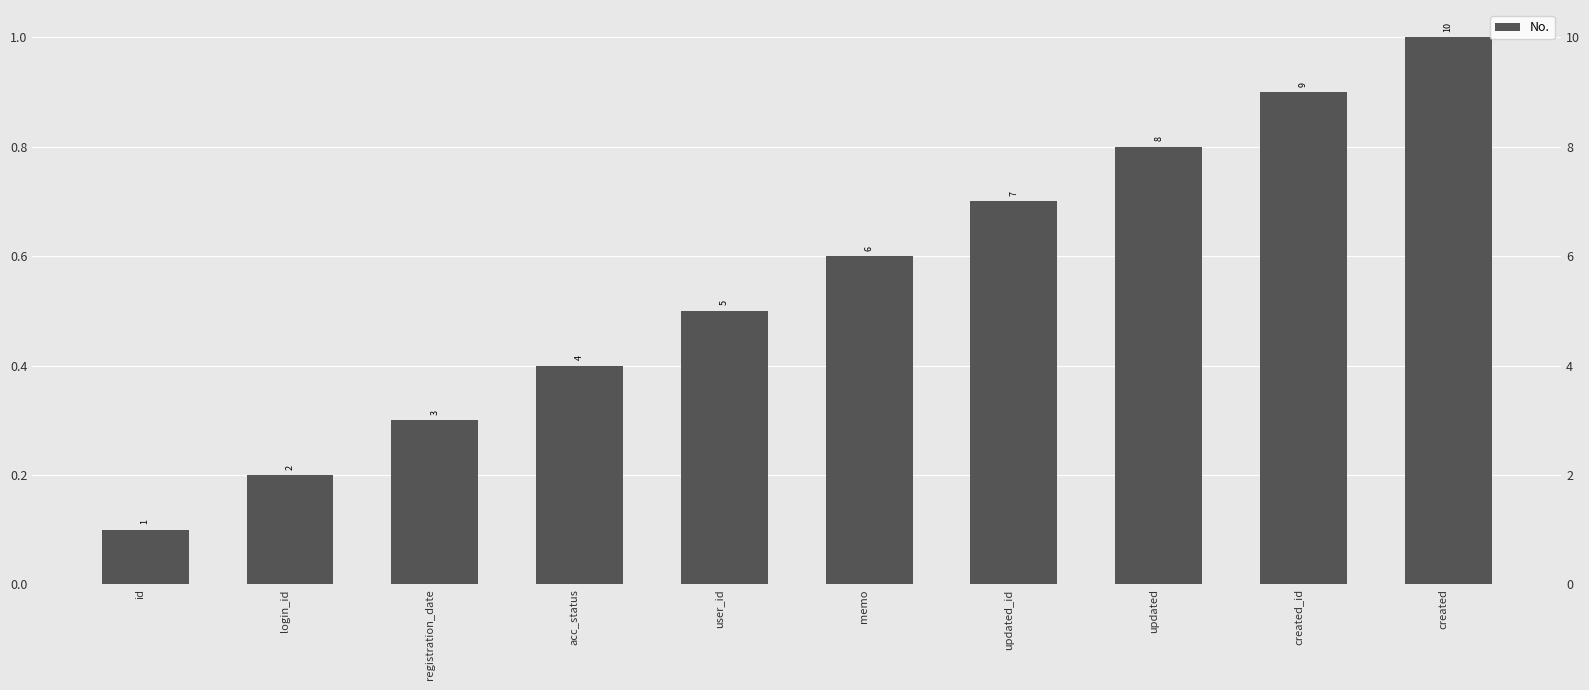

Reading right to left, list all the values displayed in this chart.

created=1.0	created_id=0.9	updated=0.8	updated_id=0.7	memo=0.6	user_id=0.5	acc_status=0.4	registration_date=0.3	login_id=0.2	id=0.1